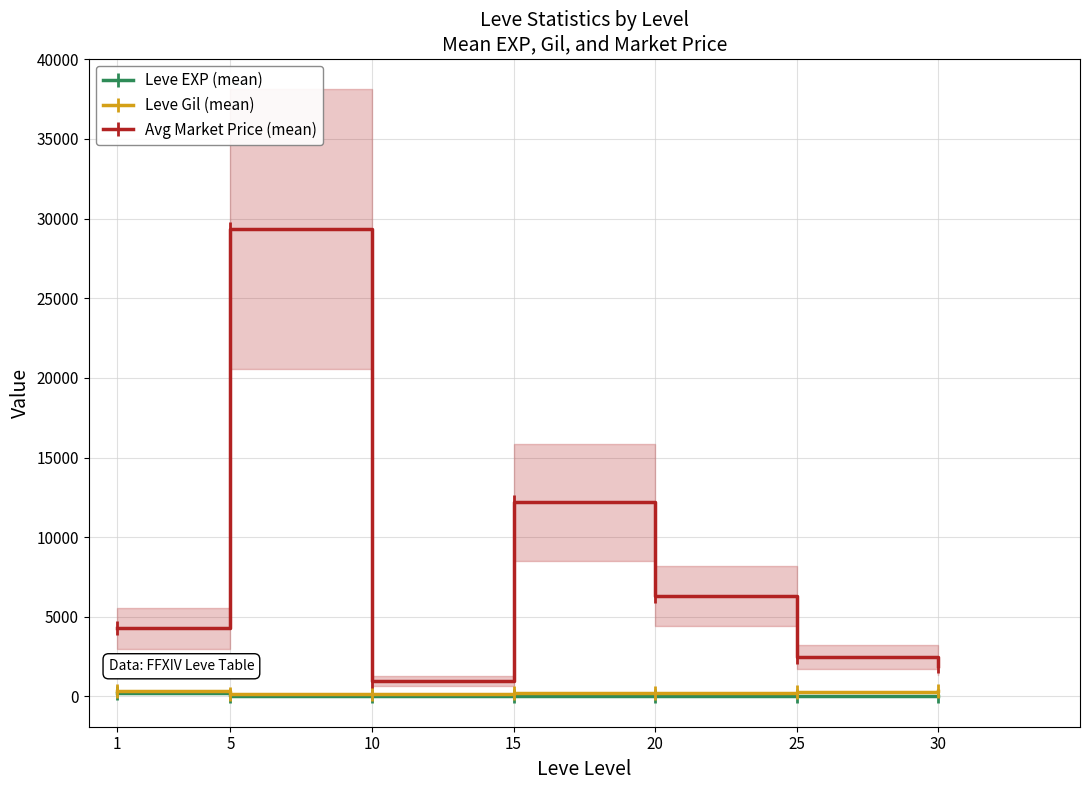

What is the maximum value for Leve EXP (mean)?

210.7